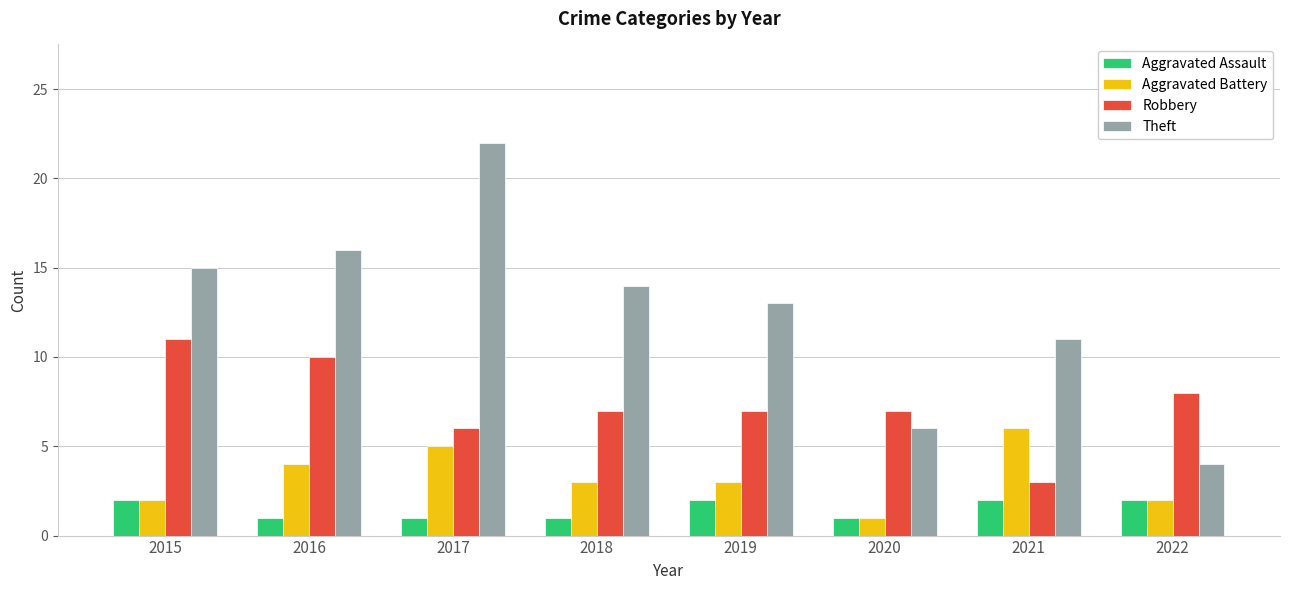

Reading left to right, what are all the values shown in this chart?

Aggravated Assault: 2	1	1	1	2	1	2	2
Aggravated Battery: 2	4	5	3	3	1	6	2
Robbery: 11	10	6	7	7	7	3	8
Theft: 15	16	22	14	13	6	11	4